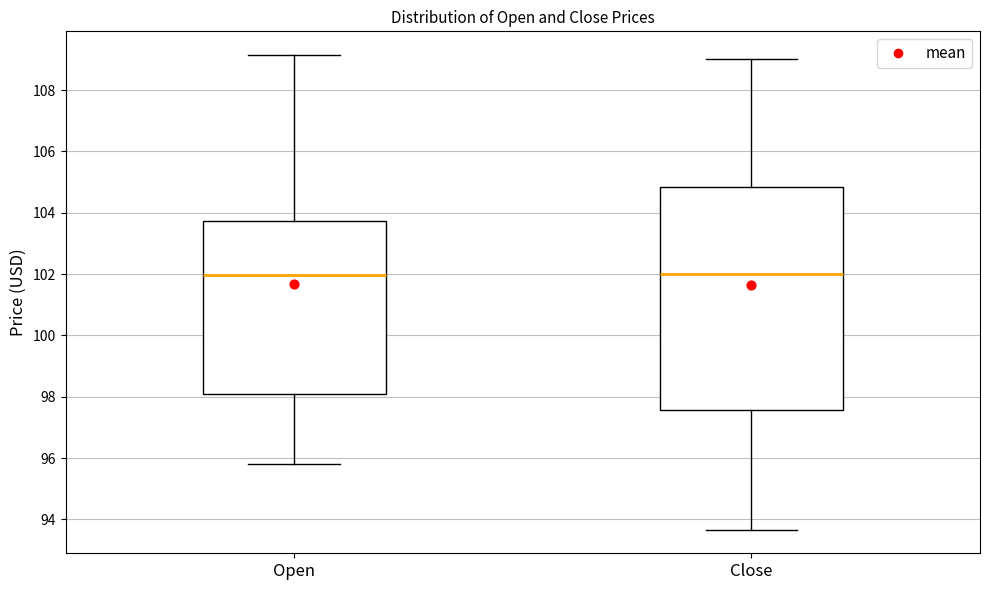

Reading left to right, transcribe this box plot: for each box, give where its median line is, the range the box spans, and where its two whiskers end, as read against the y-axis. The values are not printed on the chart, so give them approximately, as read against the axis.

Open: median 102.0, box 98.2 to 103.8, whiskers 95.8 to 109.2
Close: median 102.0, box 97.6 to 104.8, whiskers 93.6 to 109.0